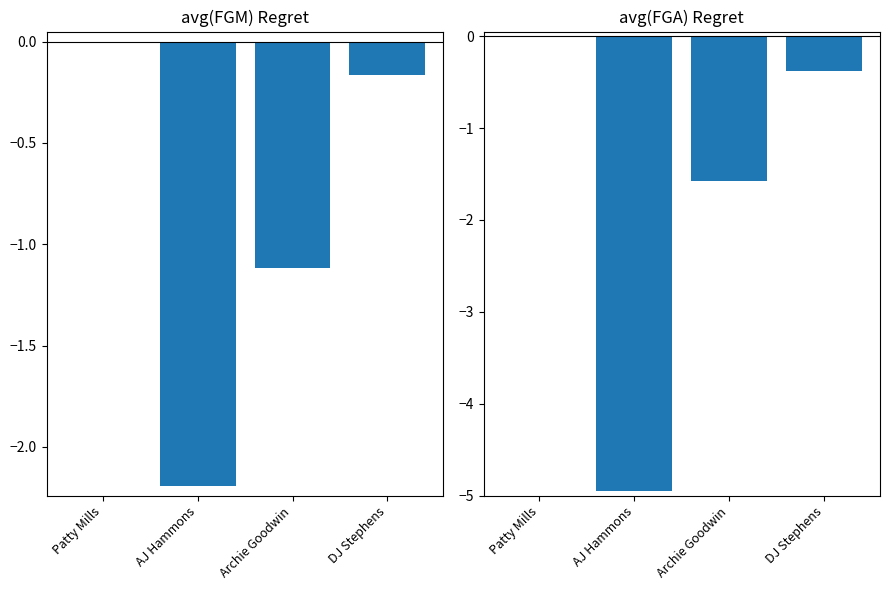

Reading left to right, transcribe all the data shown in this chart.

avg(FGM): Patty Mills=0.0	AJ Hammons=-2.2	Archie Goodwin=-1.1	DJ Stephens=-0.2
avg(FGA): Patty Mills=0.0	AJ Hammons=-5.0	Archie Goodwin=-1.6	DJ Stephens=-0.4